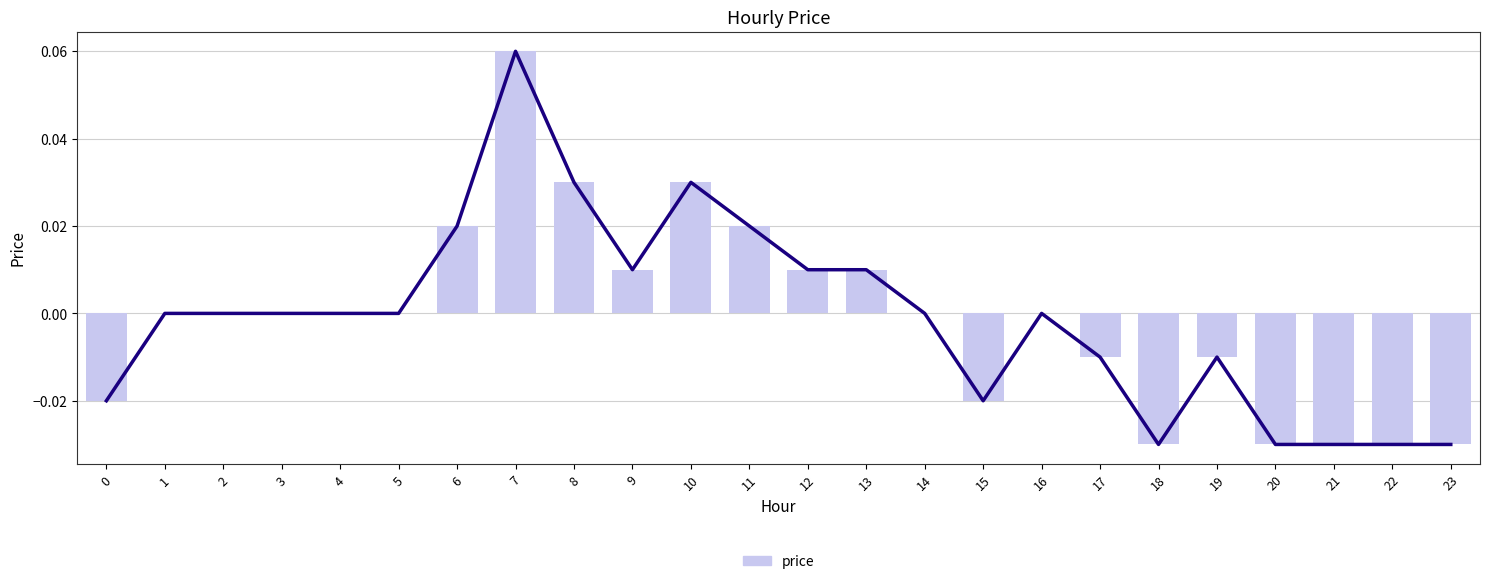

Rank the categories by value from highest to lowest.

7, 8, 10, 6, 11, 9, 12, 13, 1, 2, 3, 4, 5, 14, 16, 17, 19, 0, 15, 18, 20, 21, 22, 23